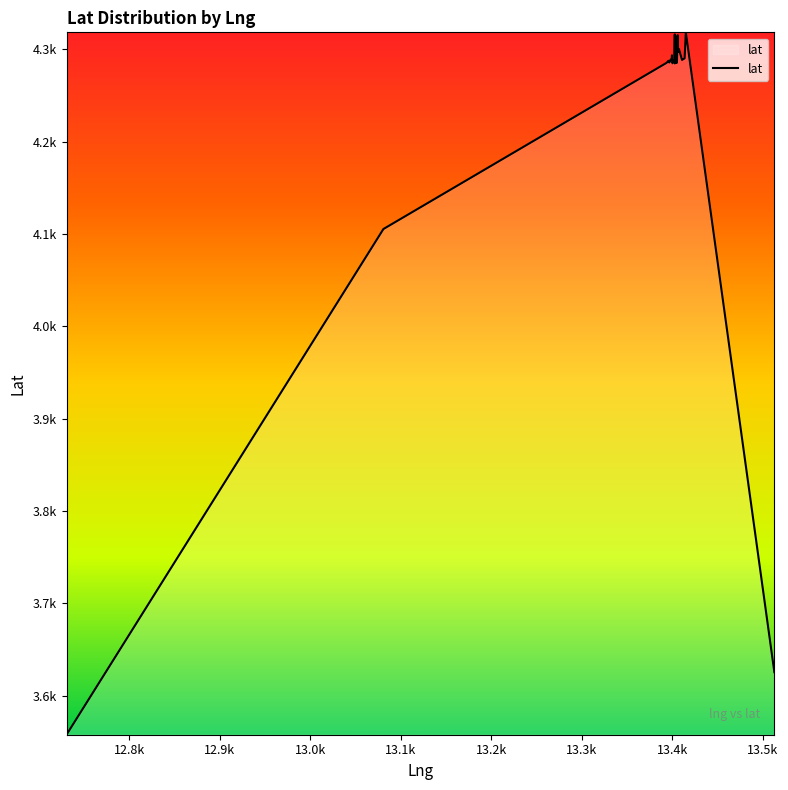

What is the value of the 4th point from the left?

4287491